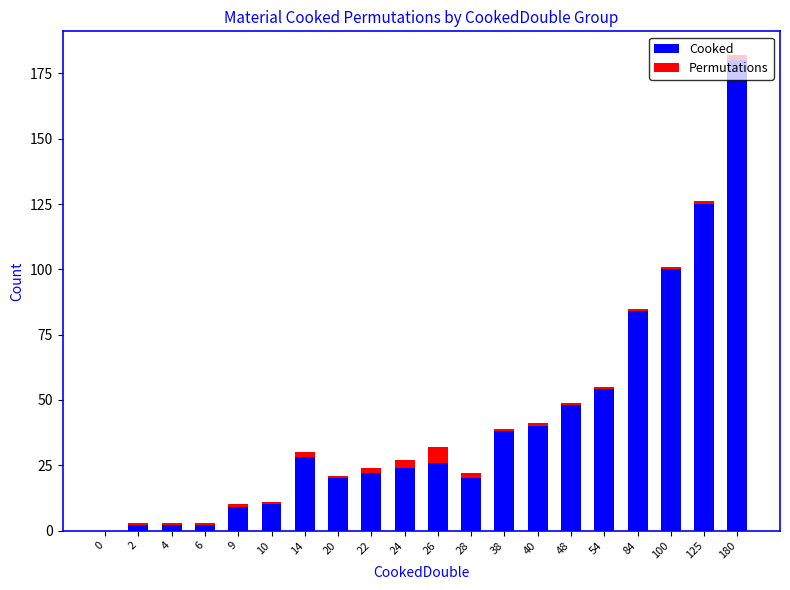

What is the total value across all series at 84?

85